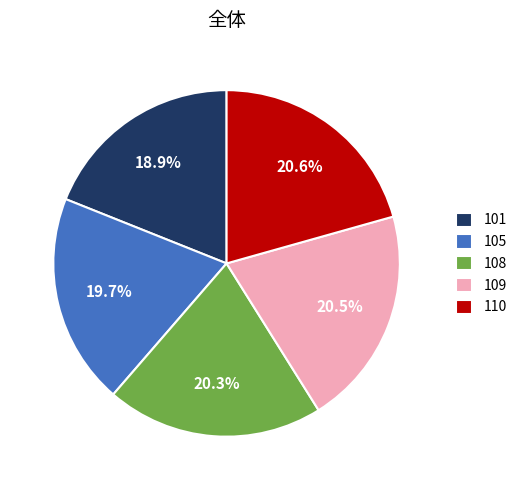

What percentage is NOT represented by 108?

79.7%